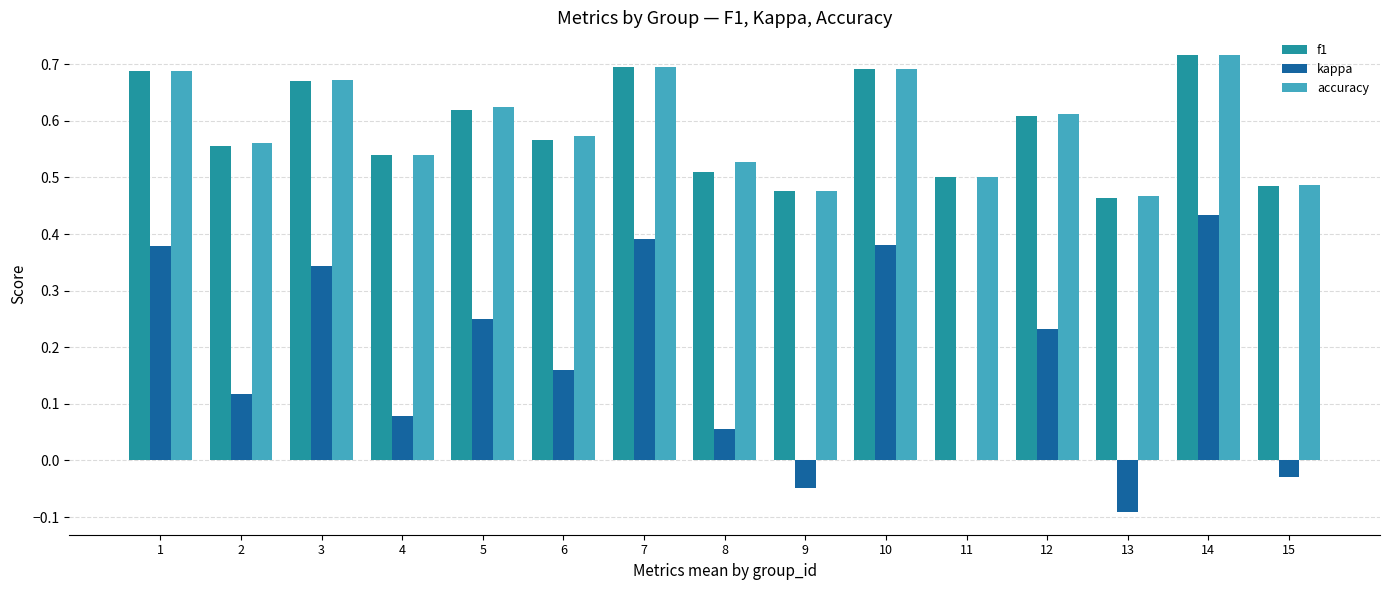

Is the value of kappa at 11 greater than the value of f1 at 3?

No